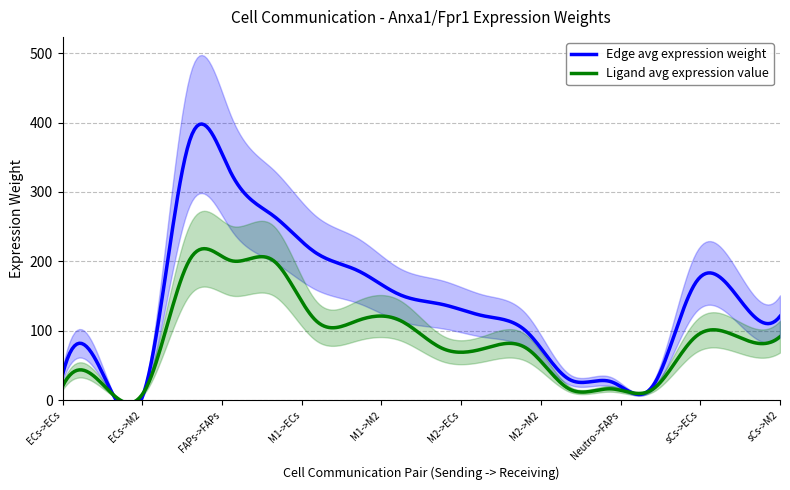

What is the highest value of the Ligand avg expression value series?

218.3